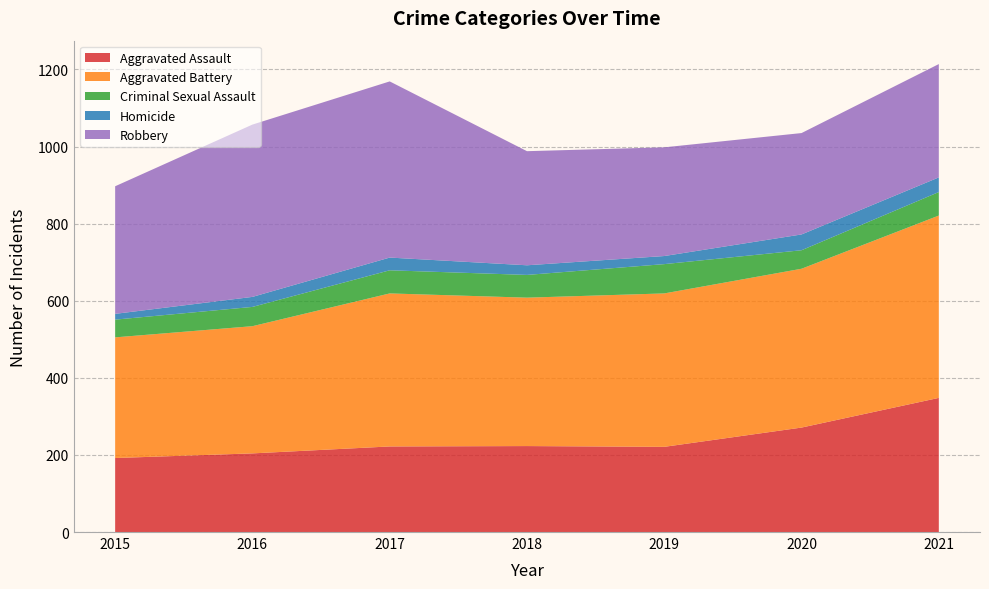

Reading left to right, what are all the values shown in this chart?

Aggravated Assault: 192	204	222	223	221	271	348
Aggravated Battery: 313	330	397	385	398	412	473
Criminal Sexual Assault: 46	50	60	59	76	48	61
Homicide: 15	26	33	25	21	41	38
Robbery: 331	447	457	296	282	263	294